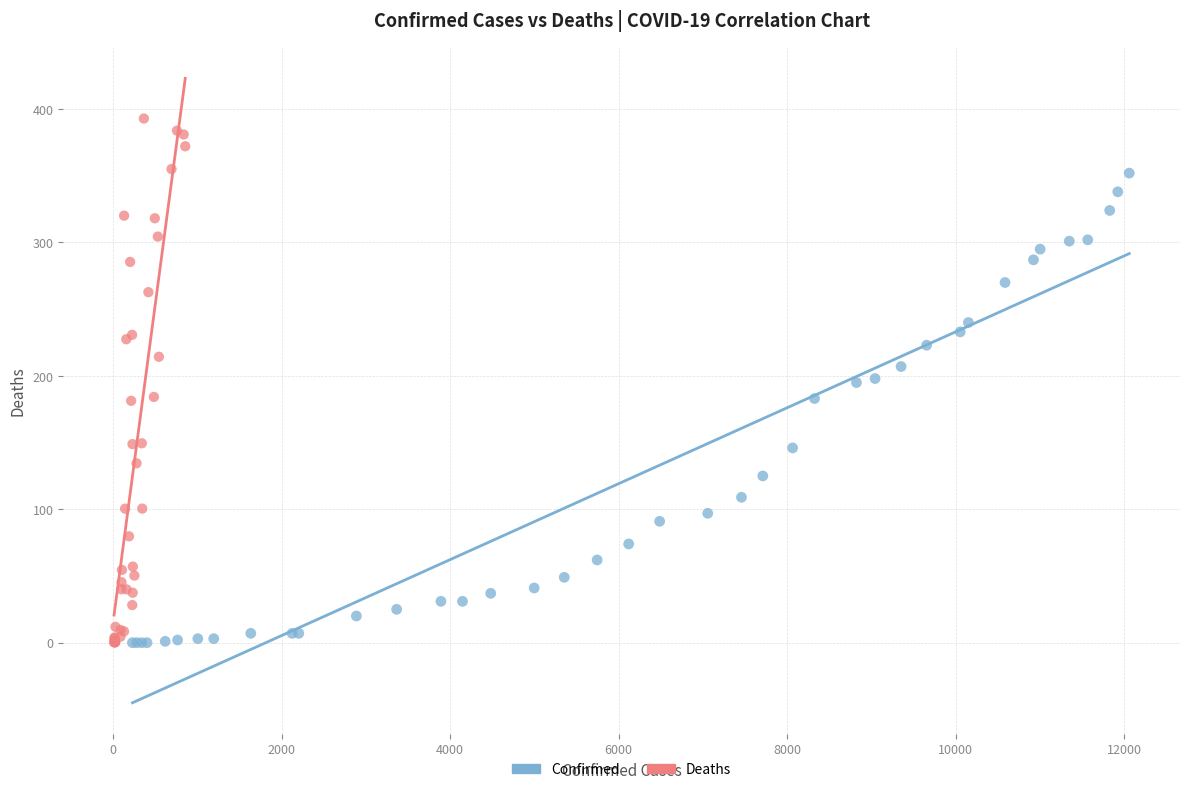

Which series has the largest Y range (max minus min)?

Deaths